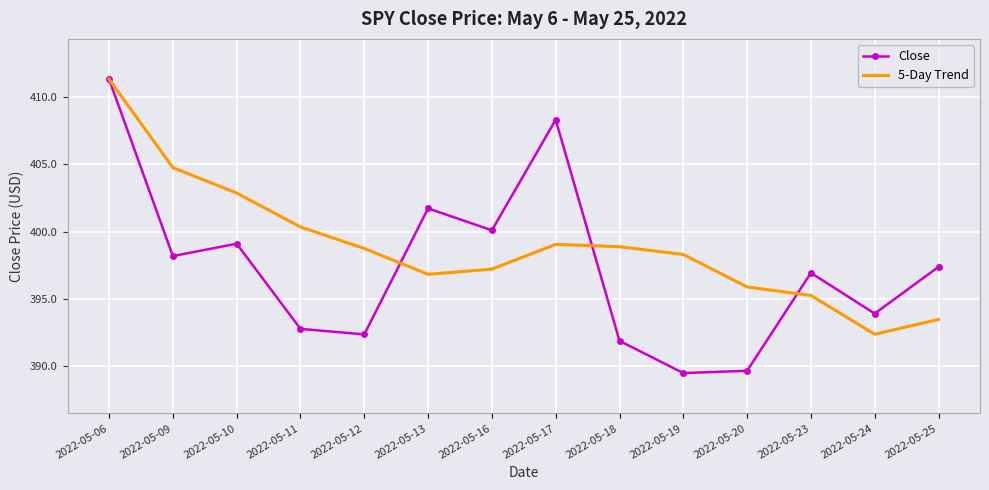

Reading left to right, extract all data points from this chart.

Close: 2022-05-06=411.3	2022-05-09=398.2	2022-05-10=399.1	2022-05-11=392.8	2022-05-12=392.3	2022-05-13=401.7	2022-05-16=400.1	2022-05-17=408.3	2022-05-18=391.9	2022-05-19=389.5	2022-05-20=389.6	2022-05-23=396.9	2022-05-24=393.9	2022-05-25=397.4
5-Day Trend: 2022-05-06=411.3	2022-05-09=404.8	2022-05-10=402.9	2022-05-11=400.3	2022-05-12=398.7	2022-05-13=396.8	2022-05-16=397.2	2022-05-17=399.0	2022-05-18=398.9	2022-05-19=398.3	2022-05-20=395.9	2022-05-23=395.2	2022-05-24=392.4	2022-05-25=393.5